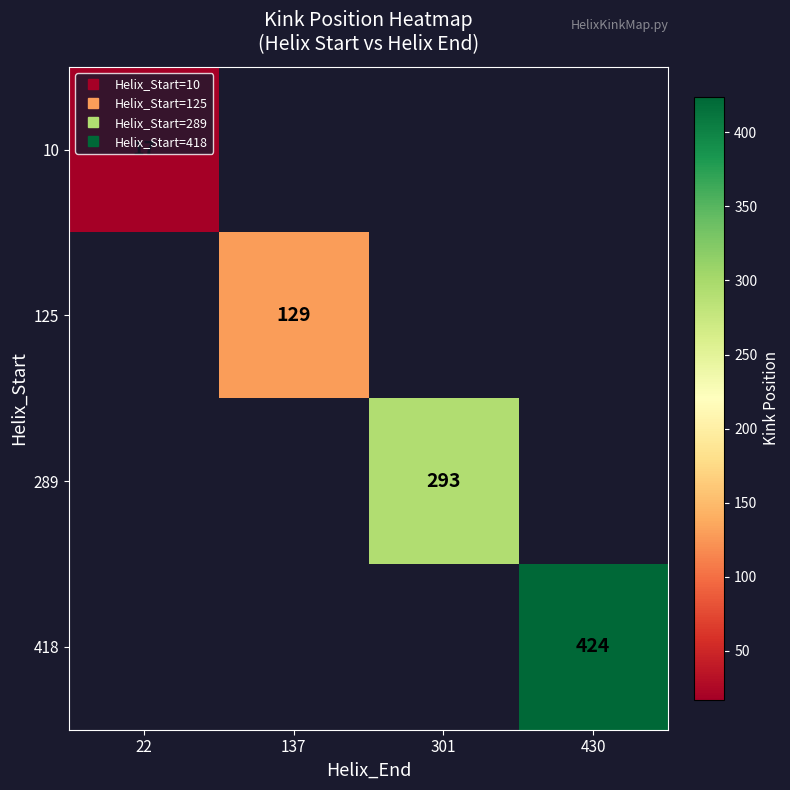

Is it true that 125 equals 129.0 at 137?

True